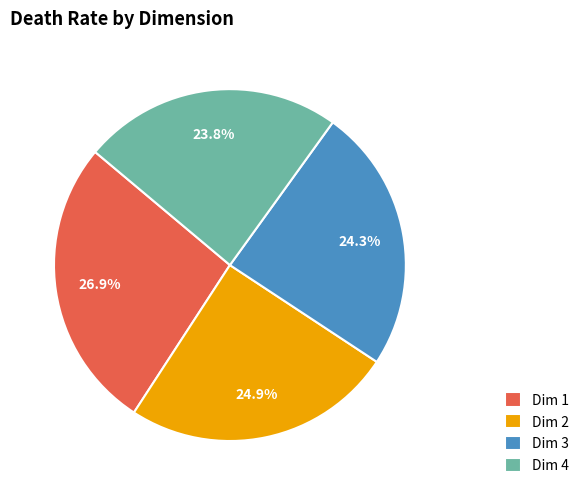

Which category has the biggest portion of the pie?

Dim 1